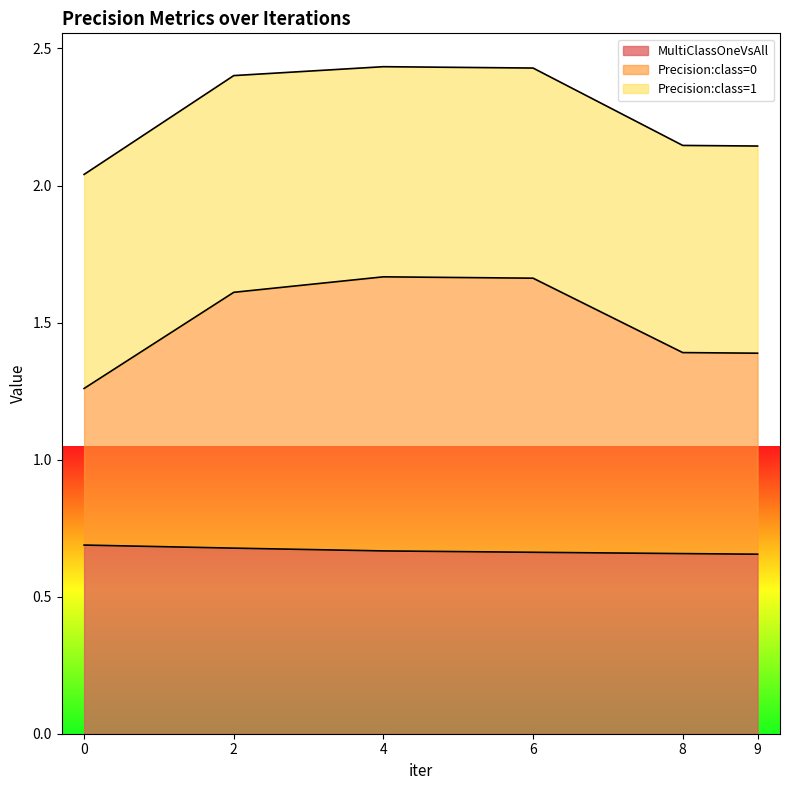

Which series changed the most between 6 and 8?

Precision:class=0